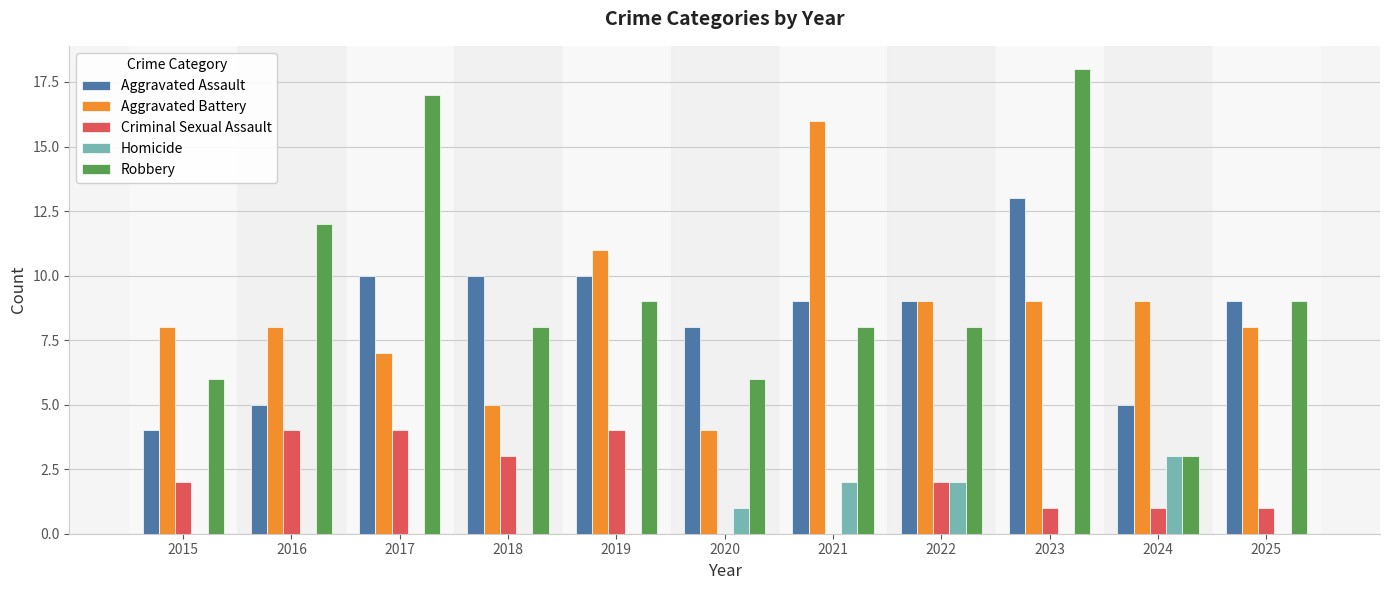

Count the number of data series in this chart.

5